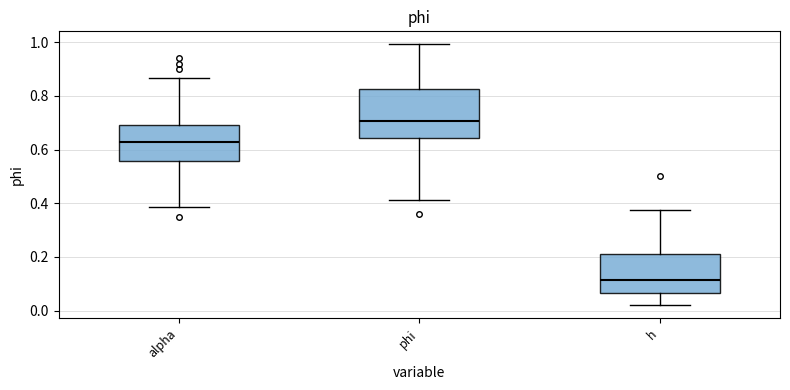

Reading left to right, read every box against the y-axis: the position of its median line, the range the box covers, and the ends of its whiskers. The values are not printed on the chart, so give them approximately, as read against the axis.

alpha: median 0.62, box 0.56 to 0.70, whiskers 0.38 to 0.86
phi: median 0.70, box 0.64 to 0.82, whiskers 0.42 to 1.00
h: median 0.12, box 0.06 to 0.22, whiskers 0.02 to 0.38